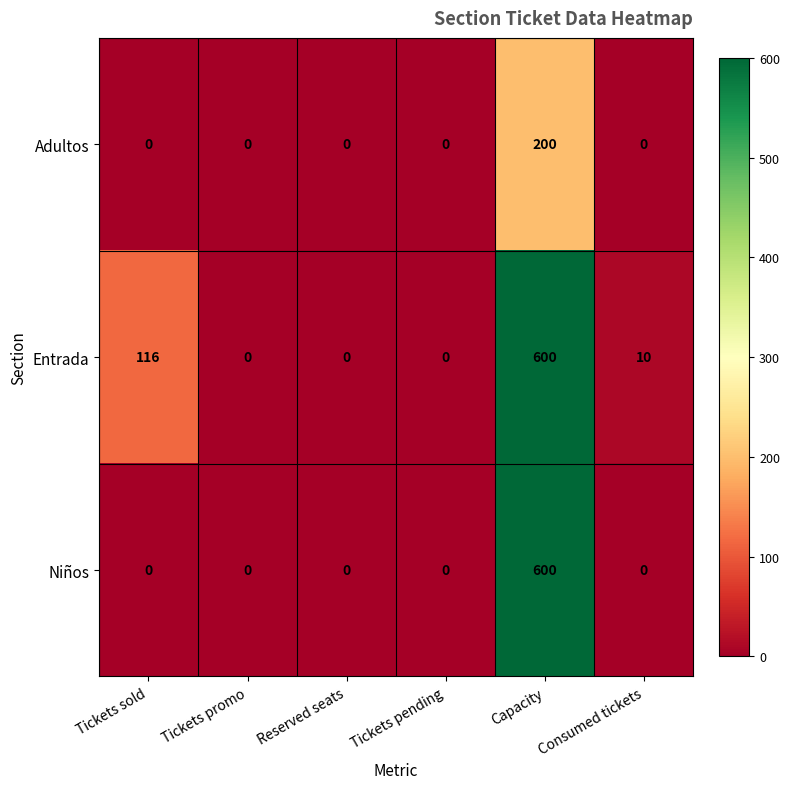

Which category has the highest value in the Adultos series?

Capacity